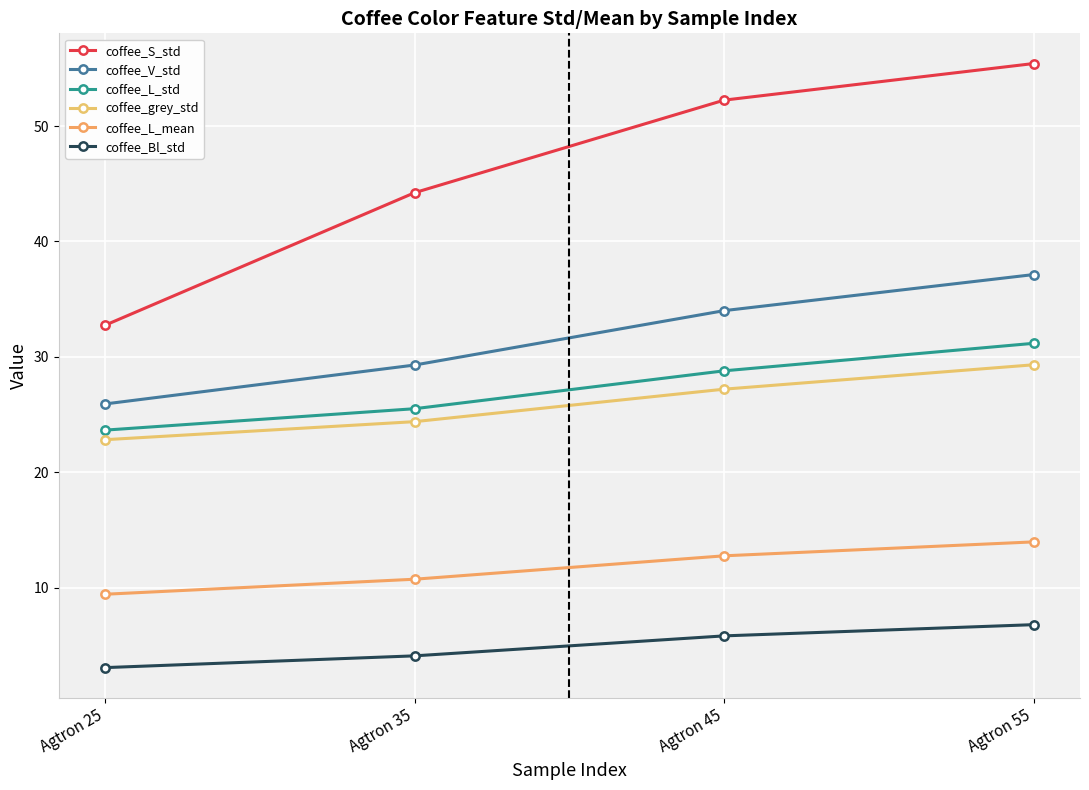

Rank the categories by coffee_L_std value from lowest to highest.

Agtron 25, Agtron 35, Agtron 45, Agtron 55